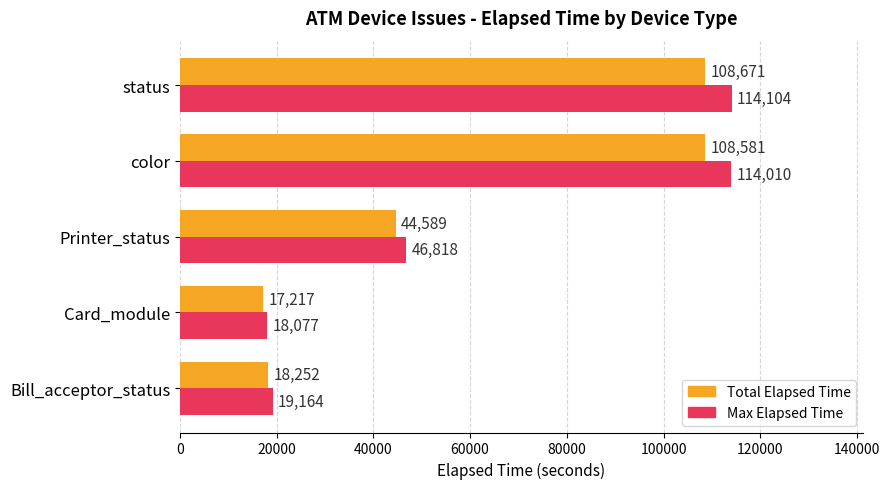

Is it true that Total Elapsed Time equals 18252.0 at Bill_acceptor_status?

True